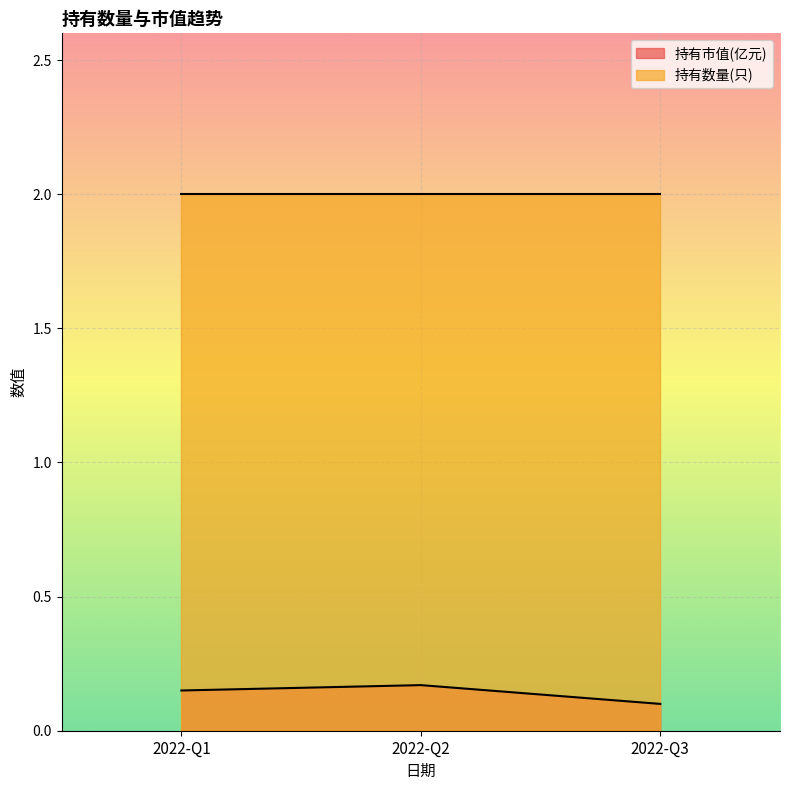

Which category has the lowest value across all series?

2022-Q3